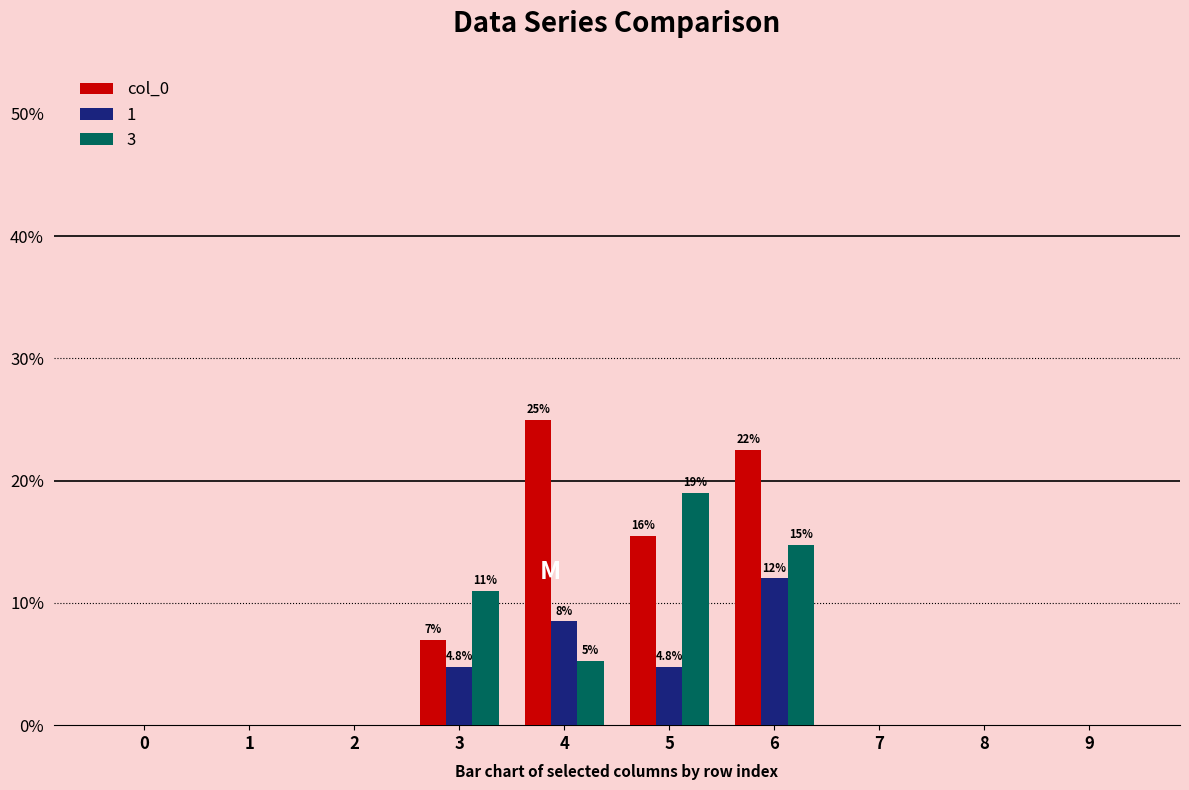

What is the sum of all col_0 values?

70.0